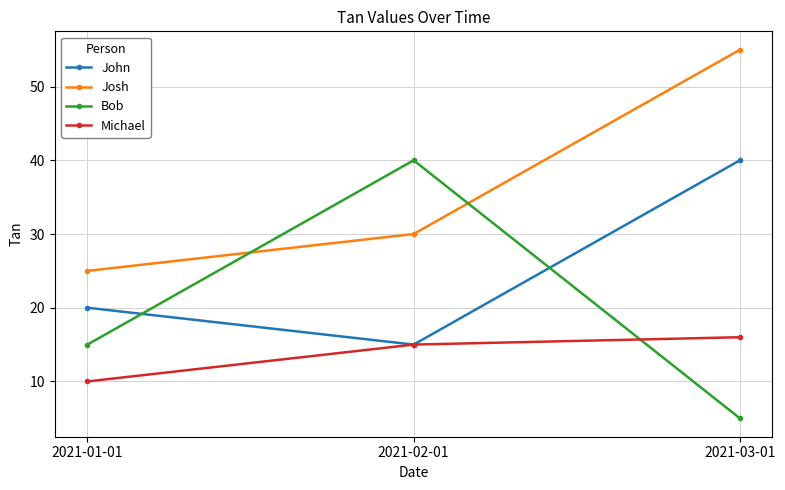

Is the value of John at 2021-02-01 greater than the value of Josh at 2021-03-01?

No